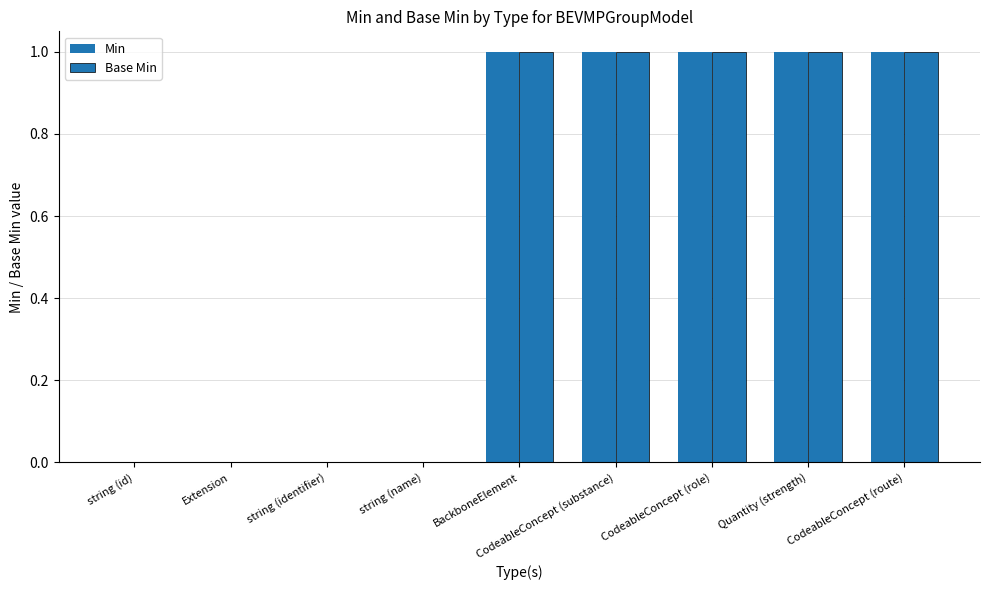

How many groups of bars are there?

9